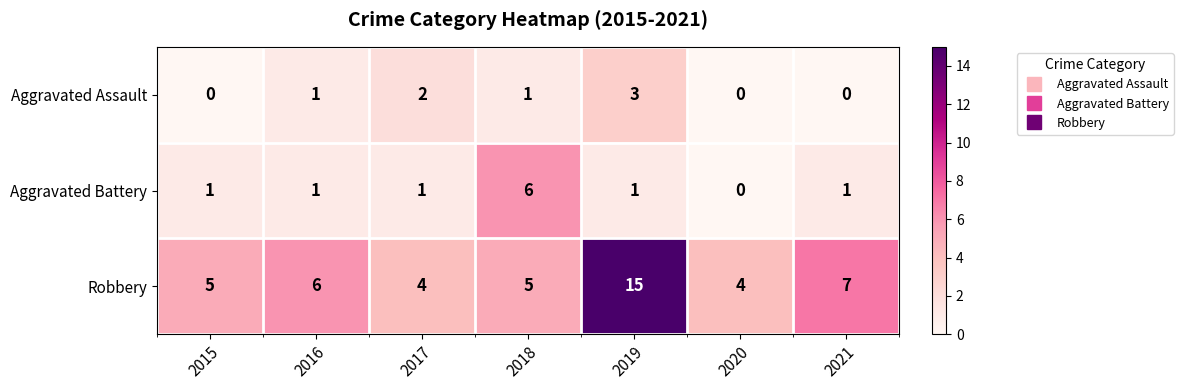

Which series has the largest total across all categories?

Robbery